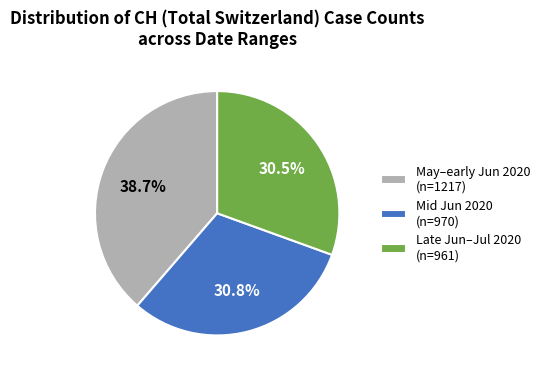

What is the largest slice in the pie chart?

May–early Jun 2020 (n=1217)